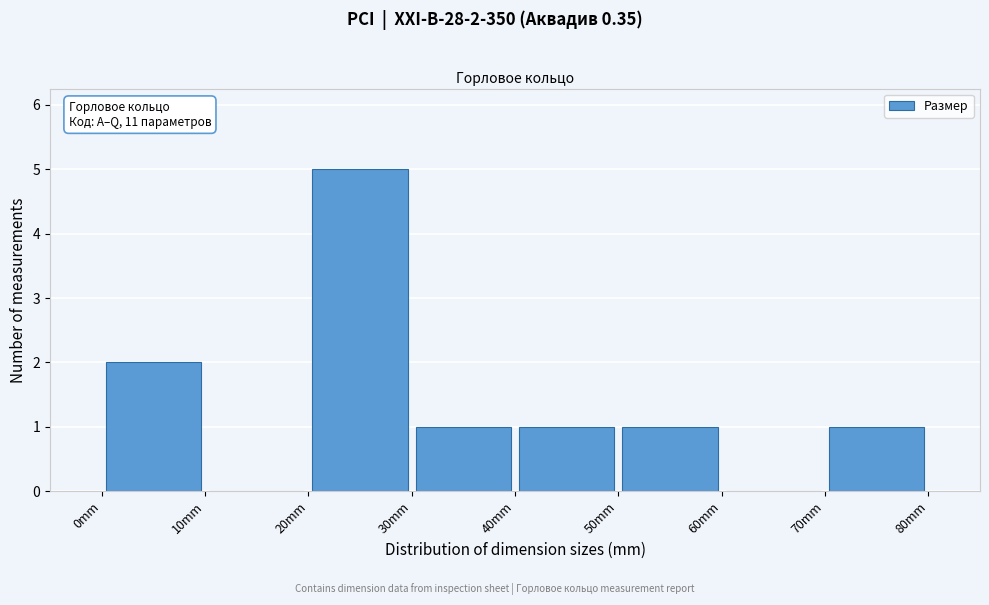

Over which range of the x-axis is the bar tallest?

20 to 30